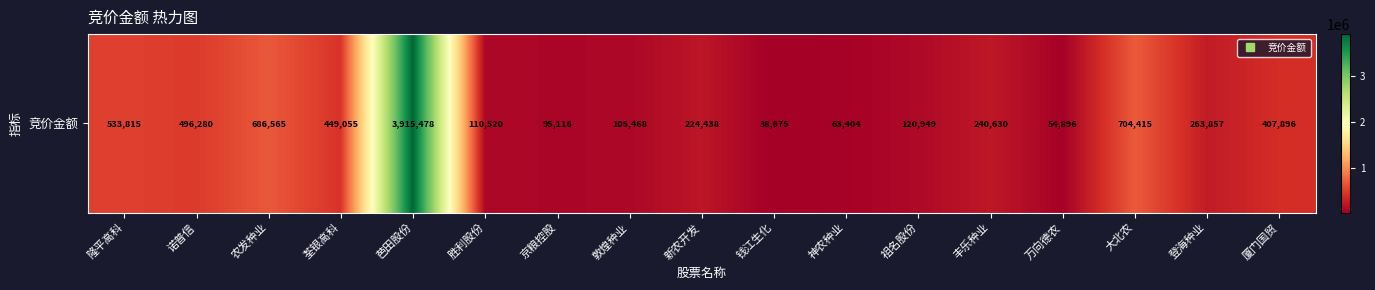

Is it true that the value at 丰乐种业 is 240630?

True